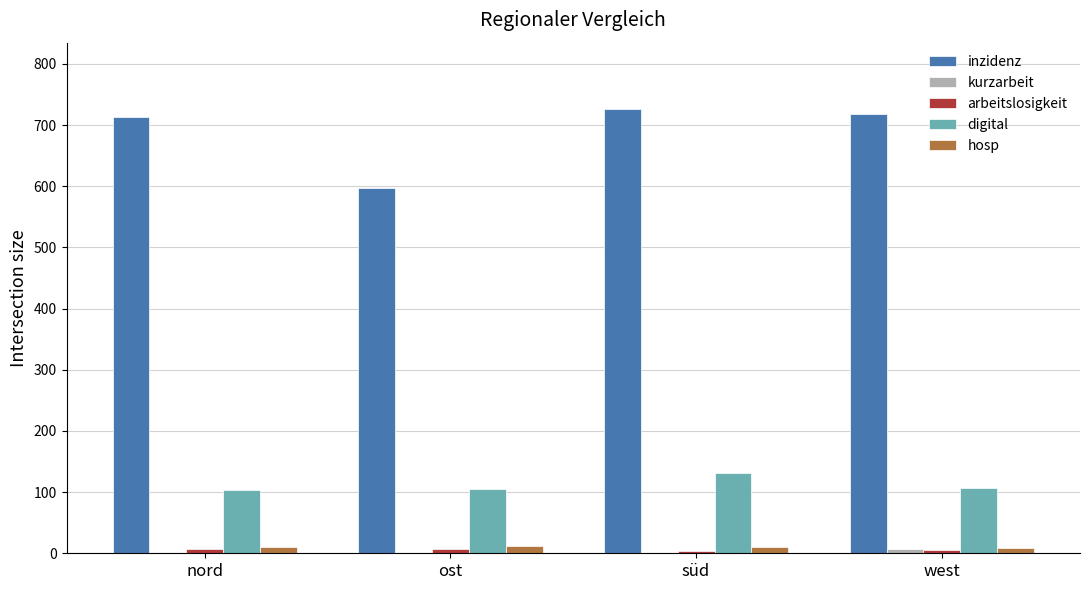

Which series changed the most between ost and west?

inzidenz